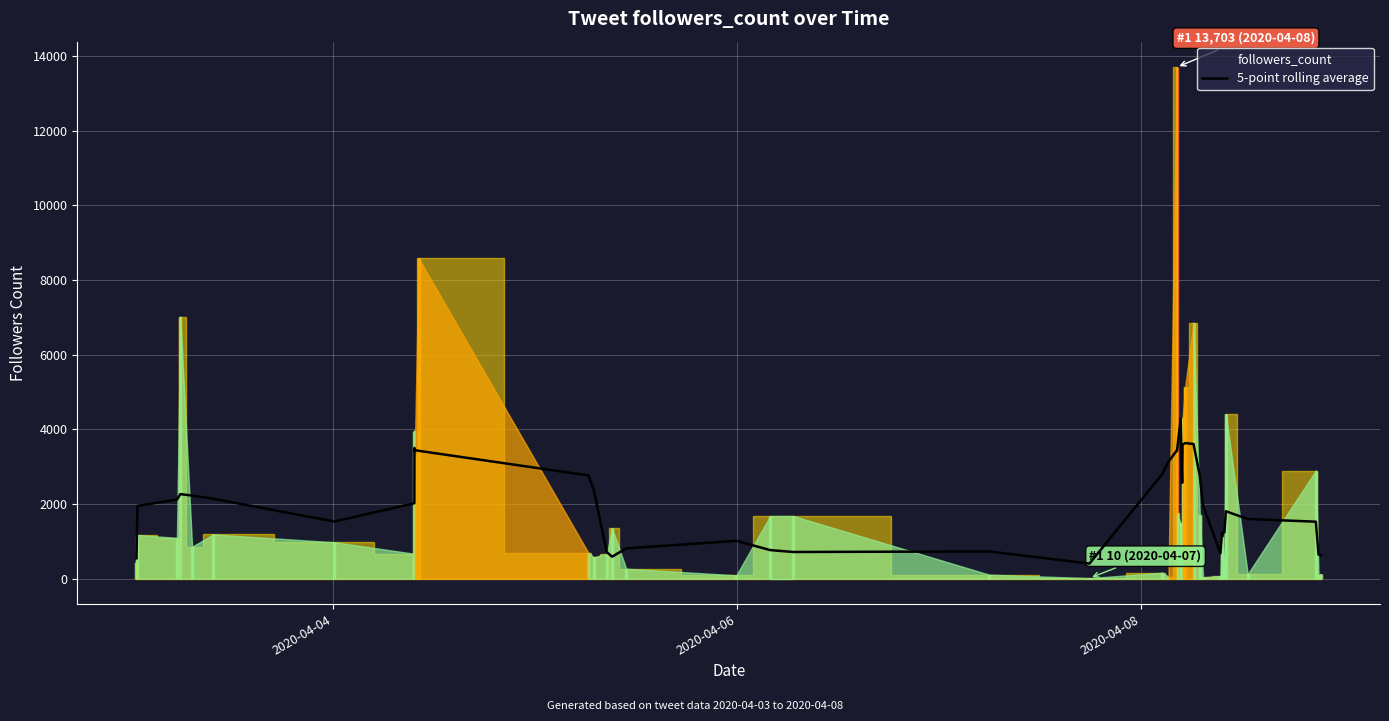

What is the lowest value of the 5-point rolling average series?

400.4